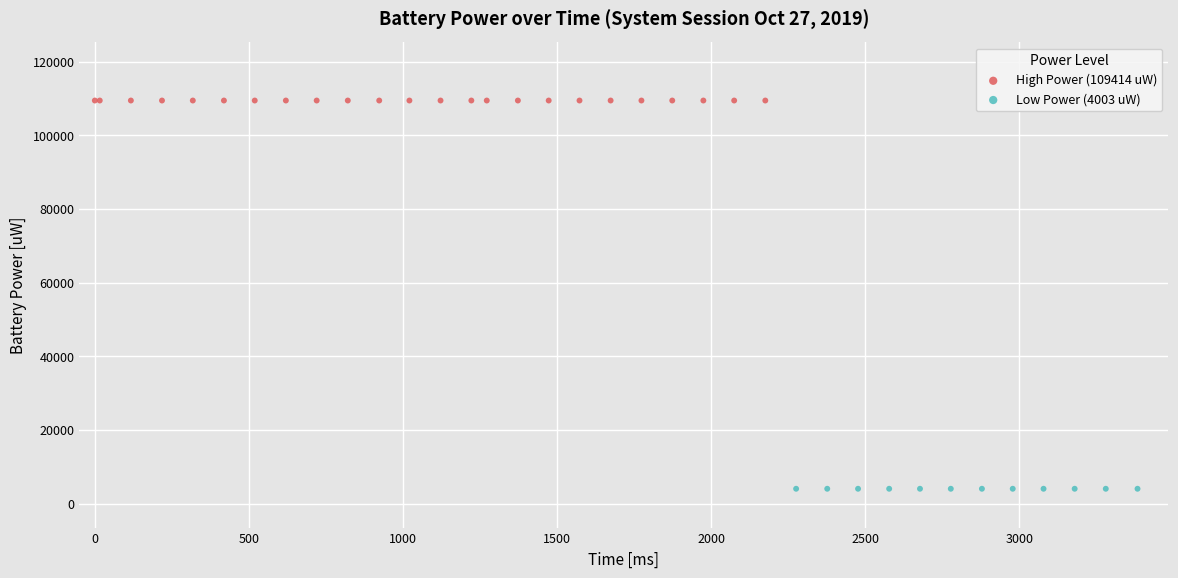

Which series contains the lowest Y value?

Low Power (4003 uW)